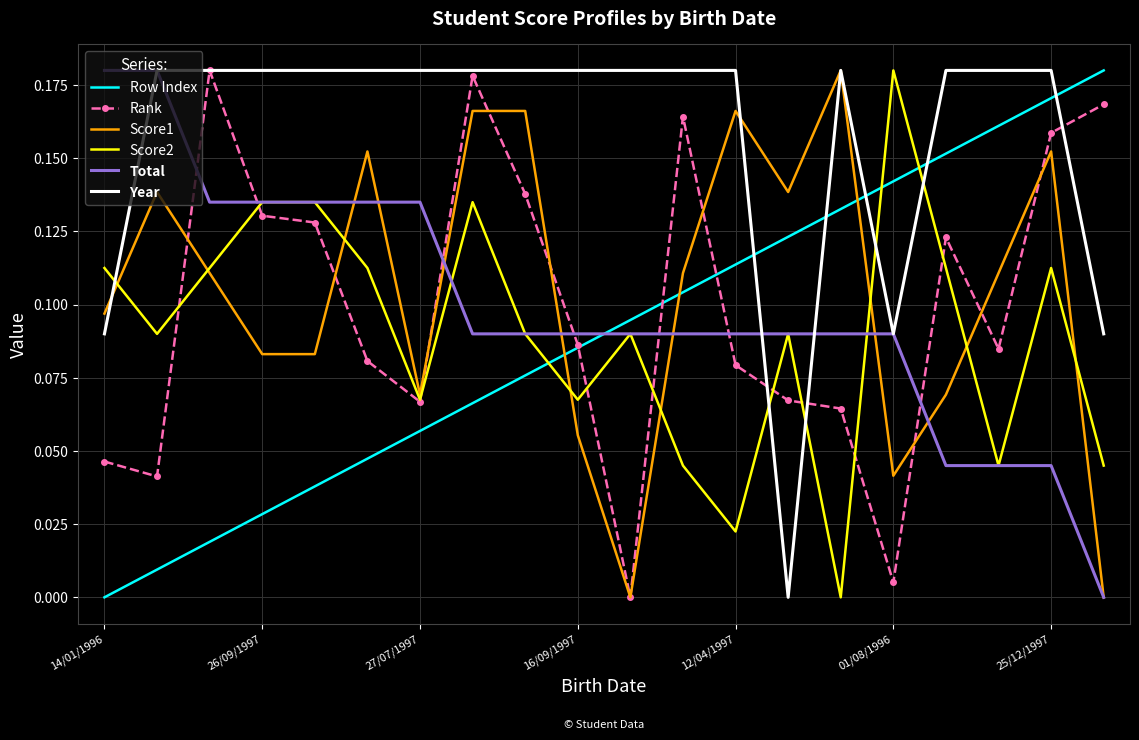

How many values in the Score2 series exceed 0?

19